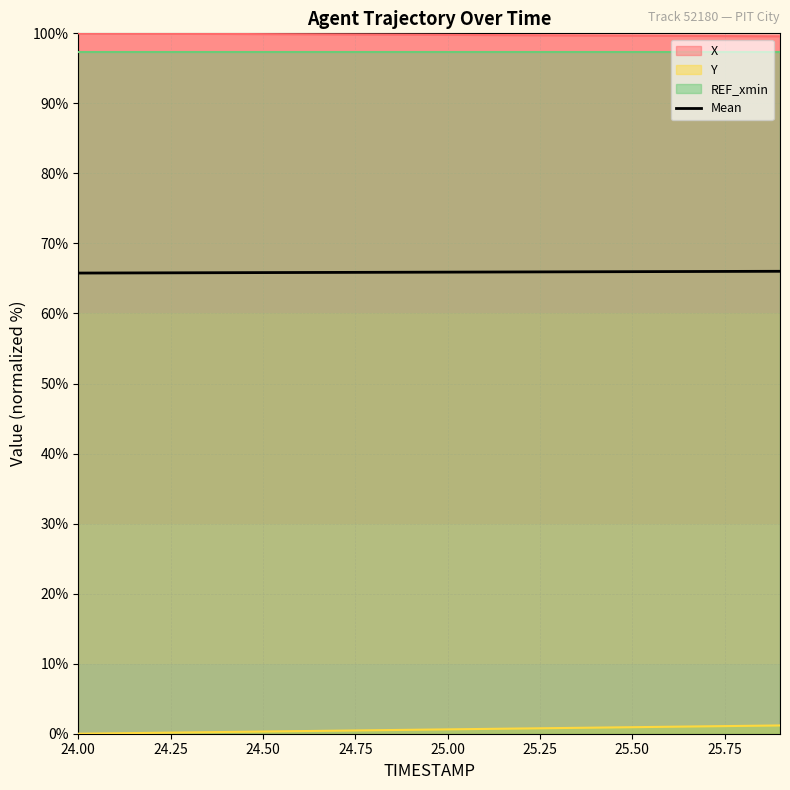

True or false: Y has a value of 0.9 at 25.50.

True